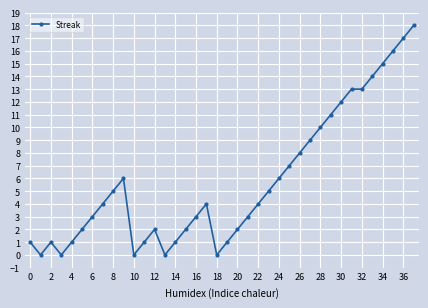

How many data points does each series have?

38